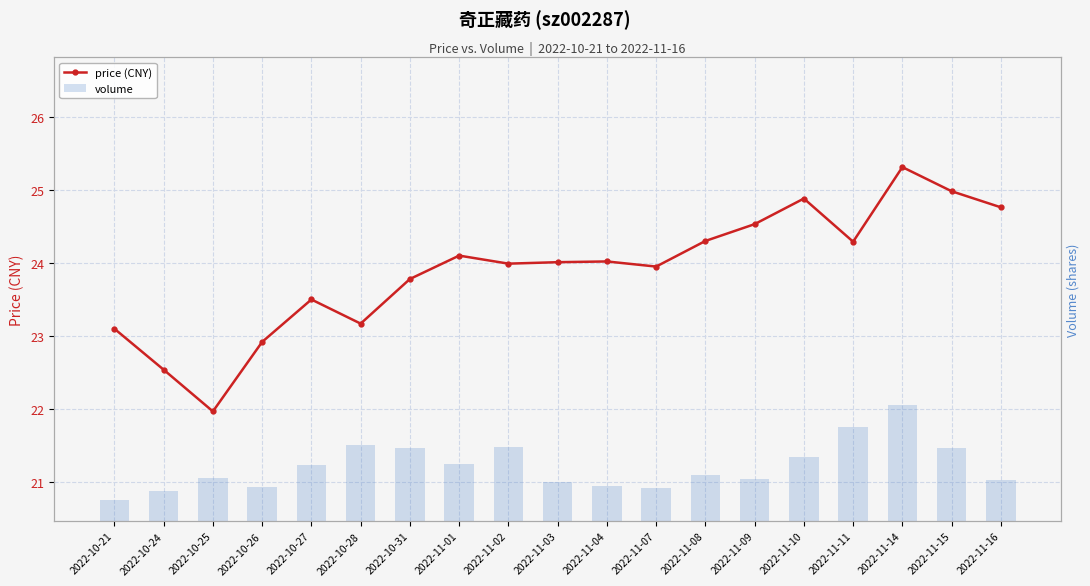

Which label corresponds to the largest value in the chart?

2022-11-14